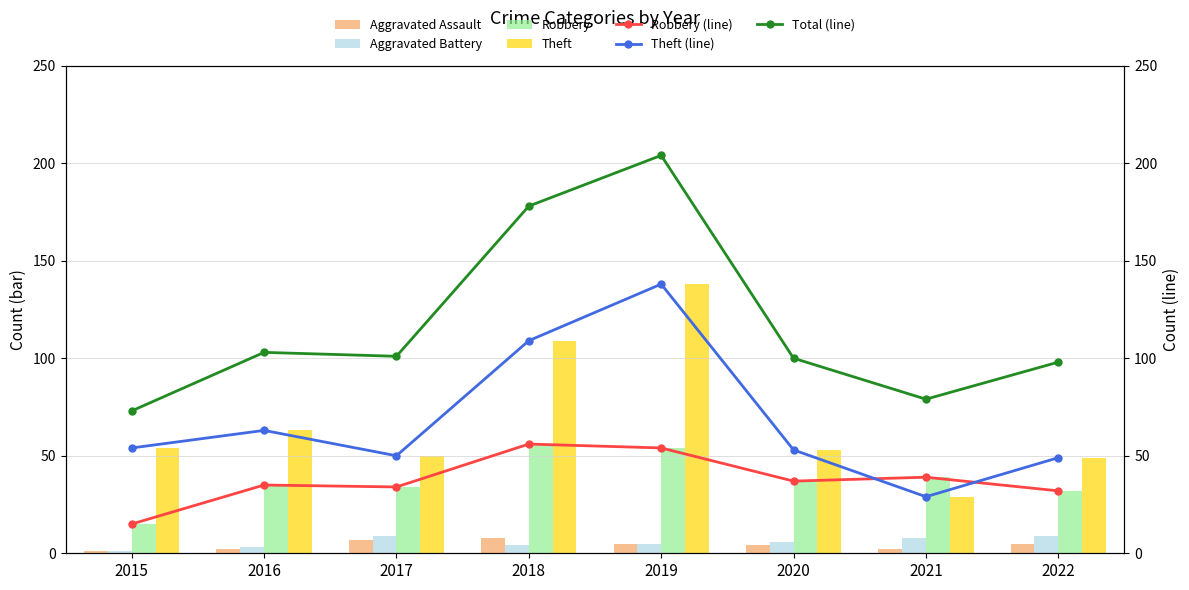

The Total series shows 41 at 2022. True or false?

False